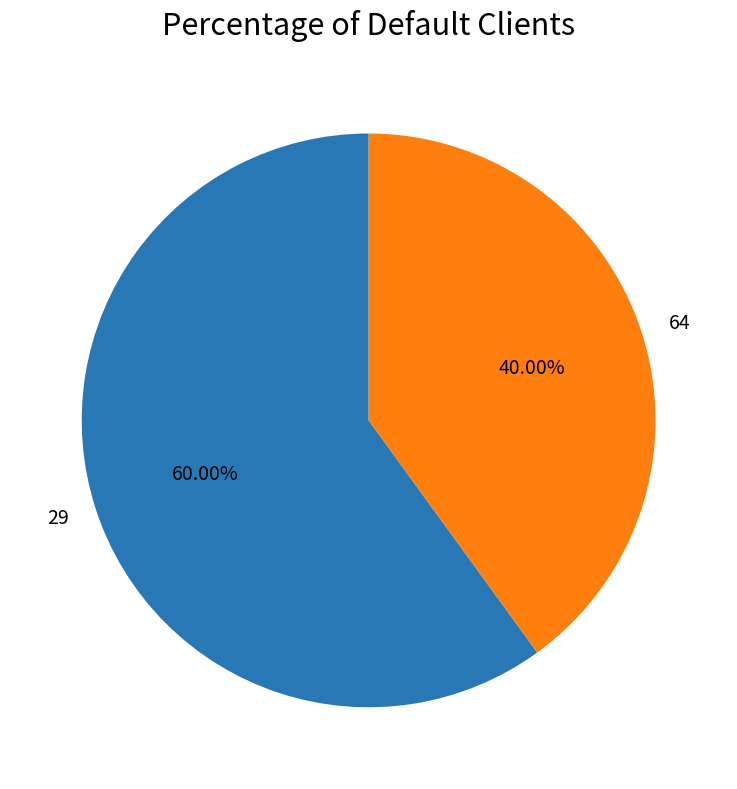

Does 64 account for over 50% of the chart?

No